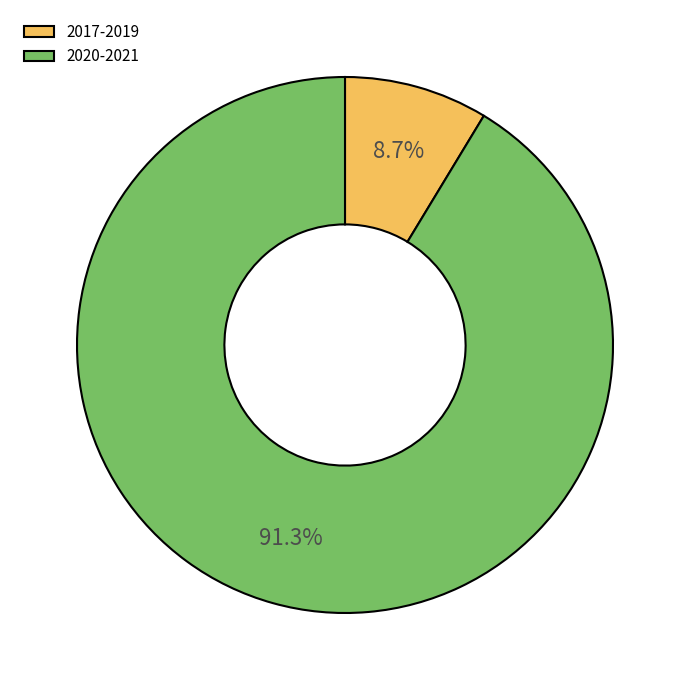

What is the majority slice?

2020-2021